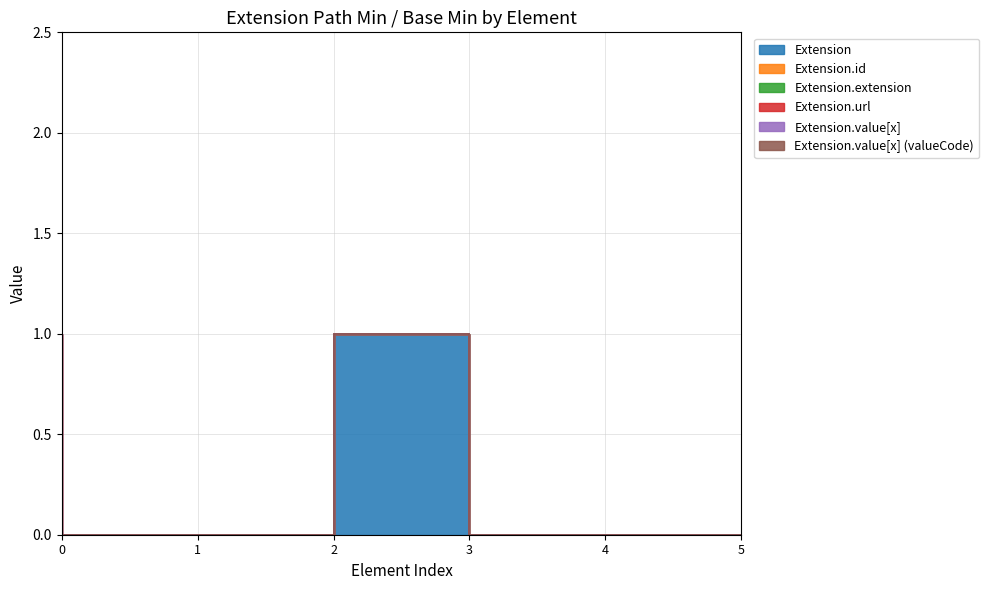

Reading left to right, what are all the values shown in this chart?

Extension: Extension=0	Extension.id=0	Extension.extension=0	Extension.url=1	Extension.value[x]=0	Extension.value[x] (valueCode)=0
Extension.id: Extension=0	Extension.id=0	Extension.extension=0	Extension.url=0	Extension.value[x]=0	Extension.value[x] (valueCode)=0
Extension.extension: Extension=0	Extension.id=0	Extension.extension=0	Extension.url=0	Extension.value[x]=0	Extension.value[x] (valueCode)=0
Extension.url: Extension=1	Extension.id=0	Extension.extension=0	Extension.url=0	Extension.value[x]=0	Extension.value[x] (valueCode)=0
Extension.value[x]: Extension=0	Extension.id=0	Extension.extension=0	Extension.url=0	Extension.value[x]=0	Extension.value[x] (valueCode)=0
Extension.value[x] (valueCode): Extension=0	Extension.id=0	Extension.extension=0	Extension.url=0	Extension.value[x]=0	Extension.value[x] (valueCode)=0